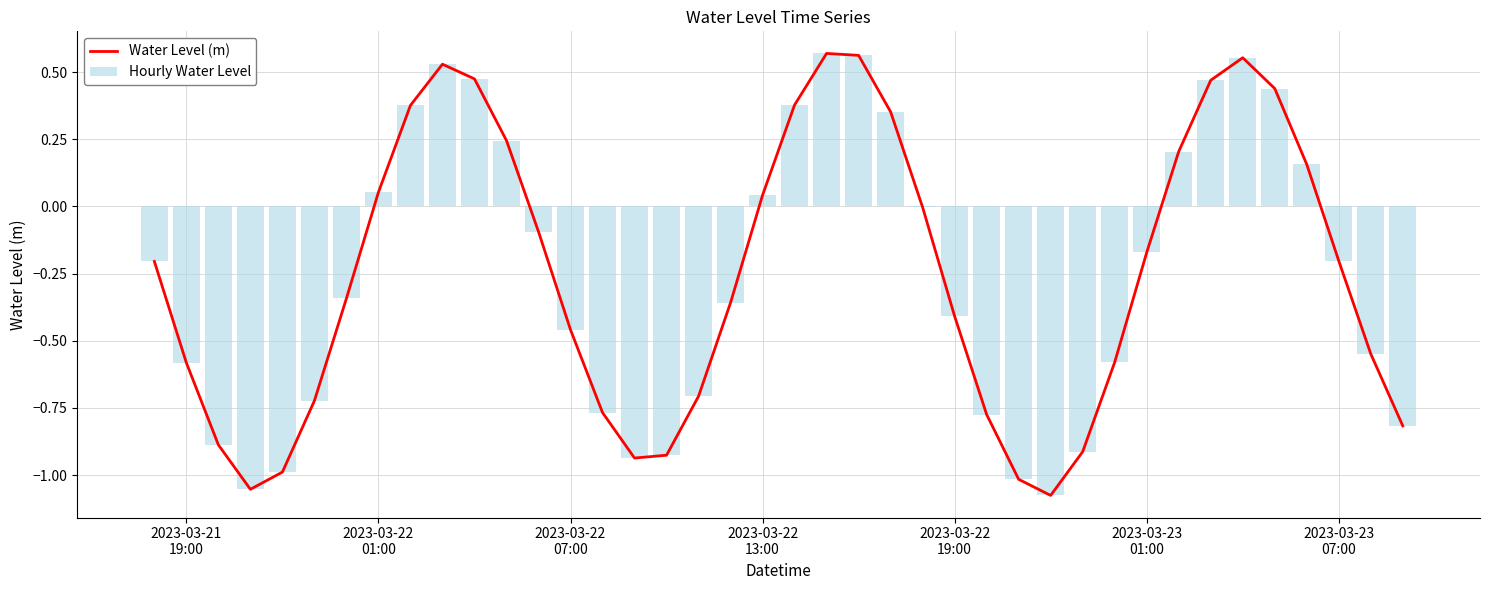

Is the value of Hourly Water Level at 2023-03-22
19:00 greater than the value of Water Level (m) at 13?

No